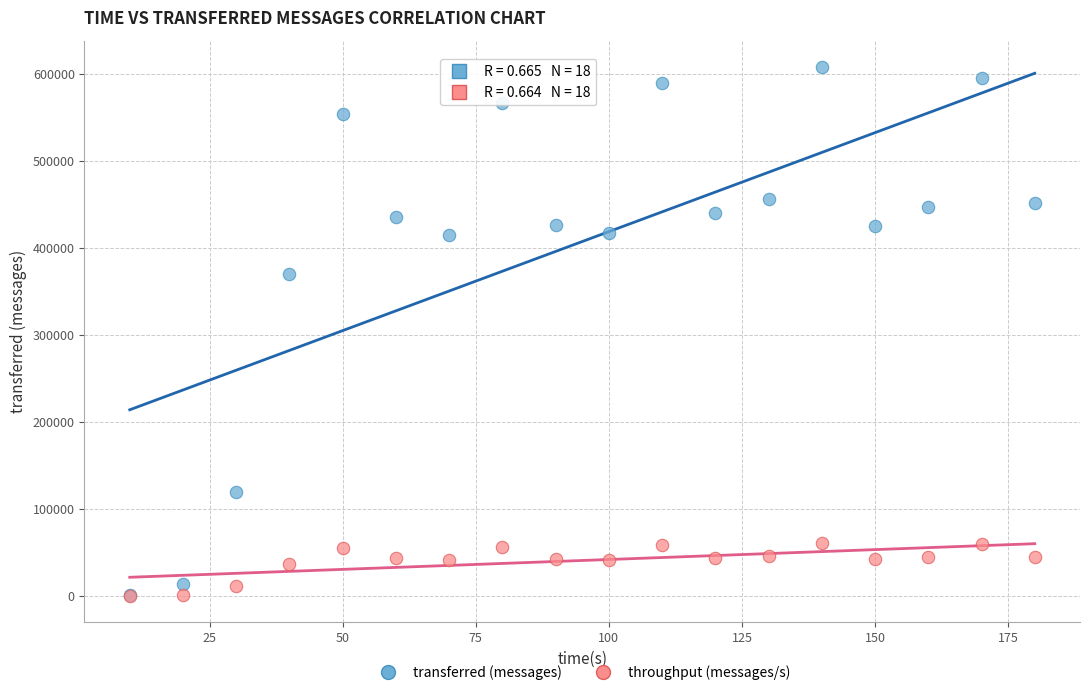

Across all series, what Y value is closest to 304254?

370400